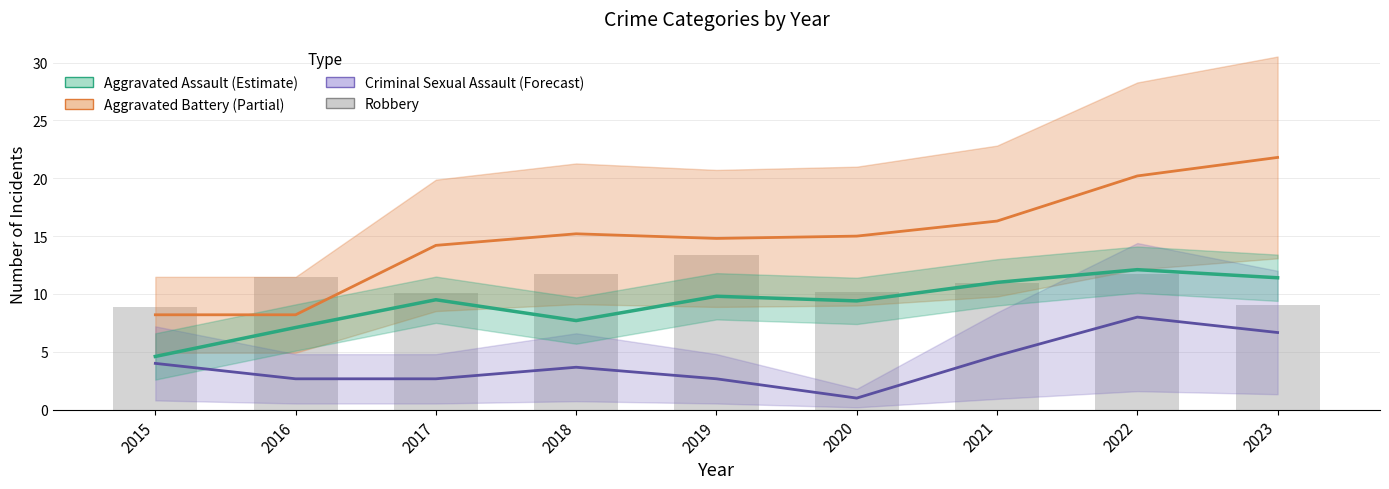

Is it true that the value at 2016 is 11.5?

True